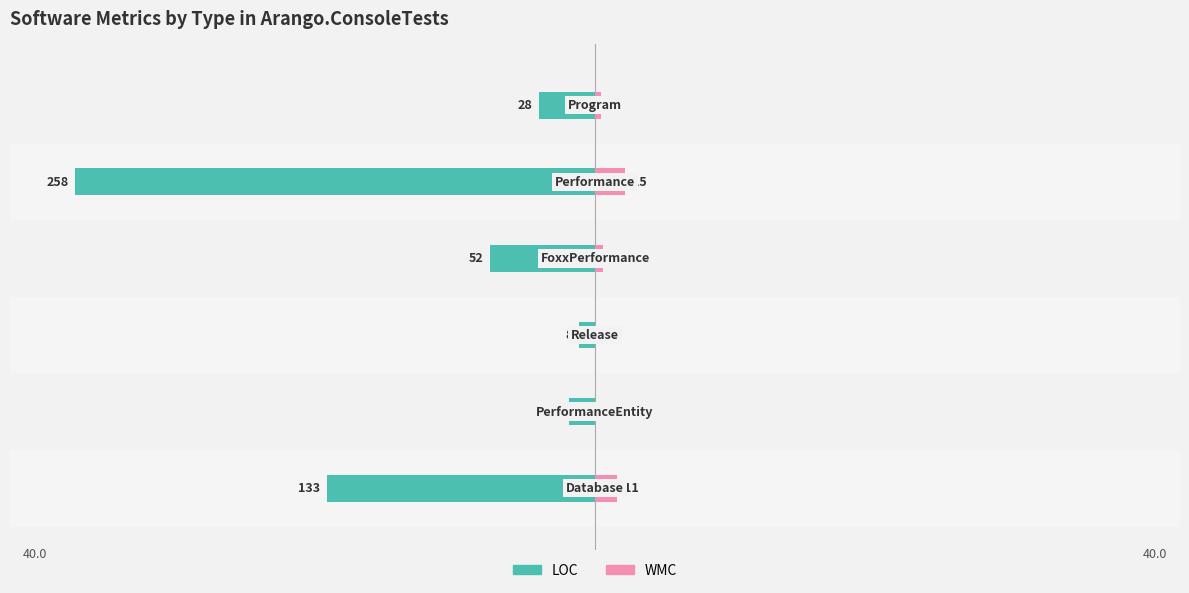

What is the difference between the highest and lowest values at 0?

4.8